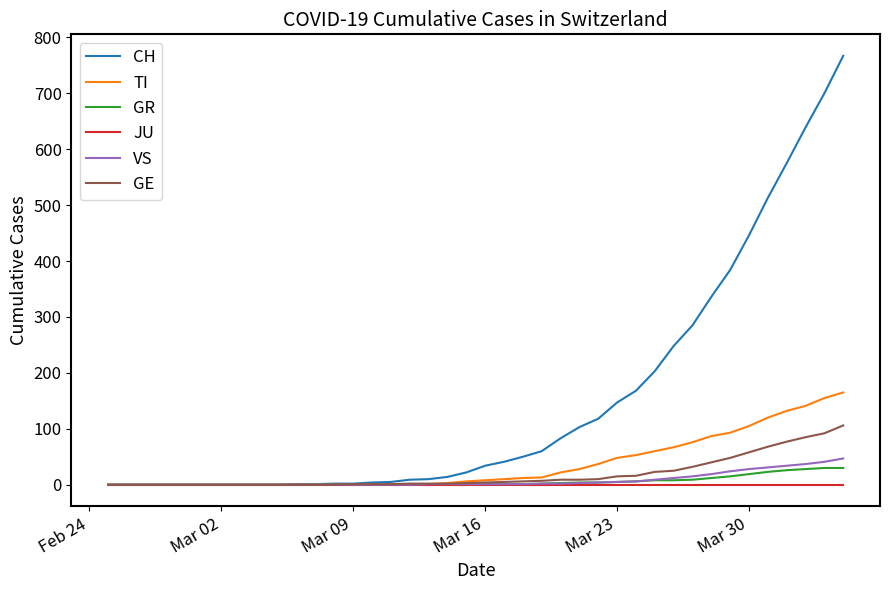

How many lines are shown in the chart?

6